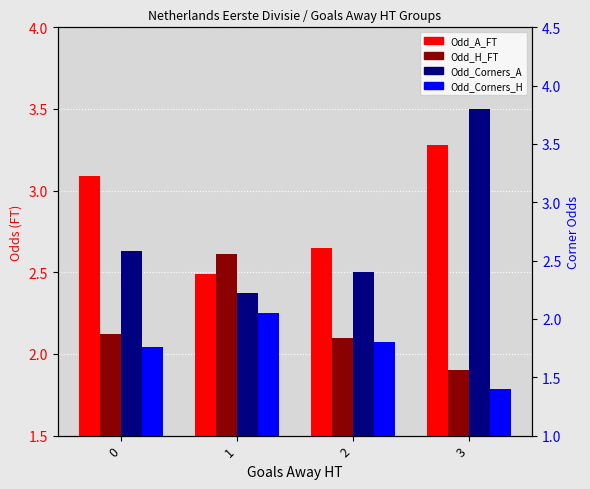

The value of Odd_Corners_A at 1 is 1.5. True or false?

False